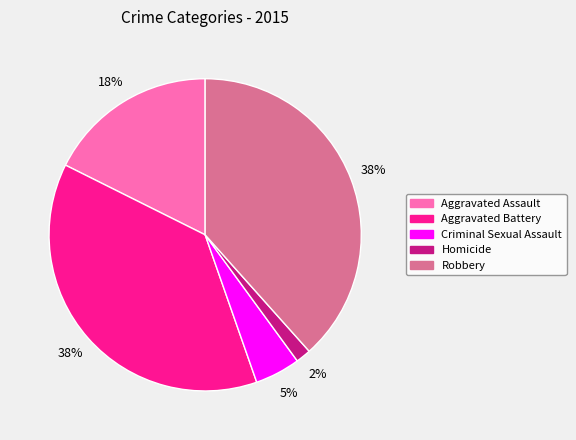

To the nearest percent, what is the difference between the Aggravated Battery and Criminal Sexual Assault slice percentages?

33%